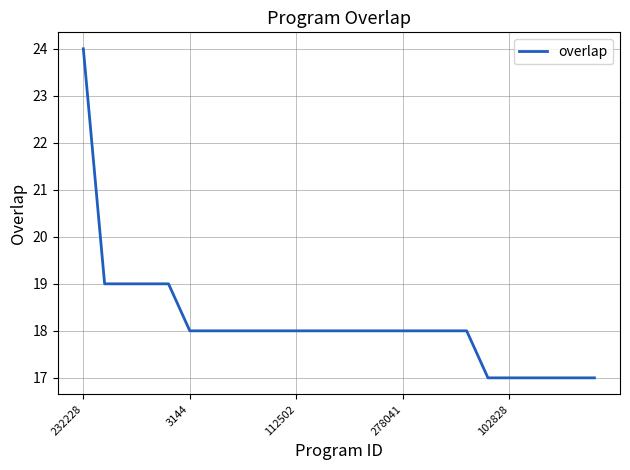

What is the greatest value displayed?

24